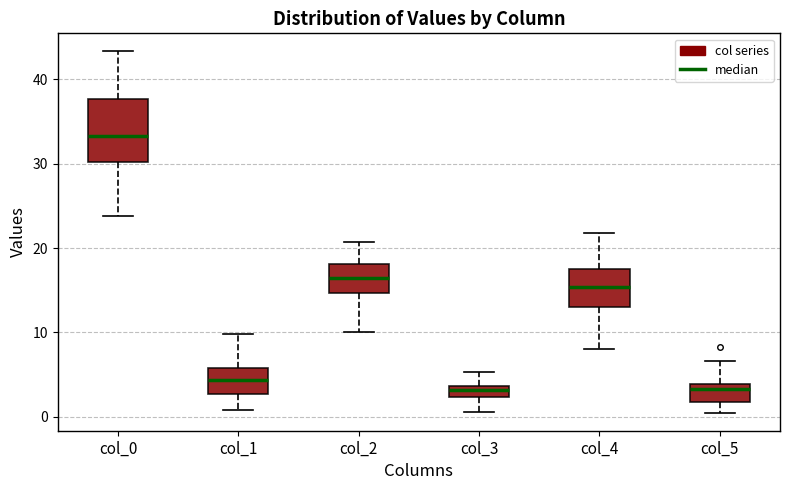

Comparing the boxes themselves (not the whiskers), which one is the tallest?

col_0